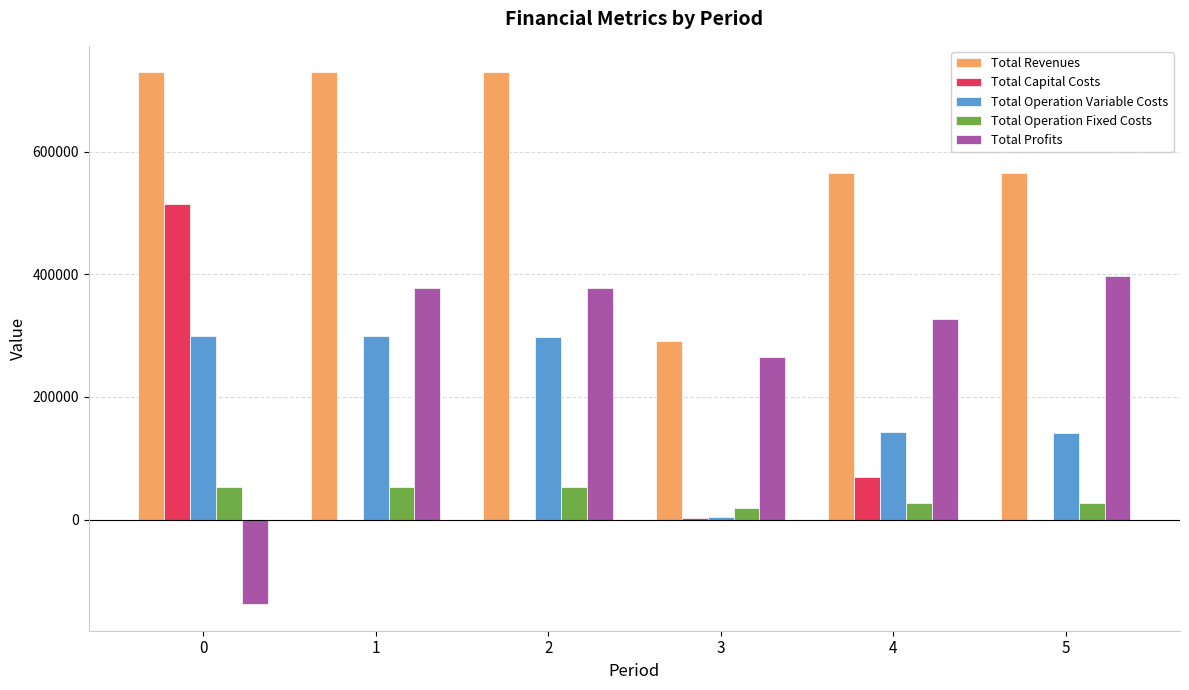

Is the value of Total Operation Fixed Costs at 2 greater than the value of Total Operation Variable Costs at 5?

No